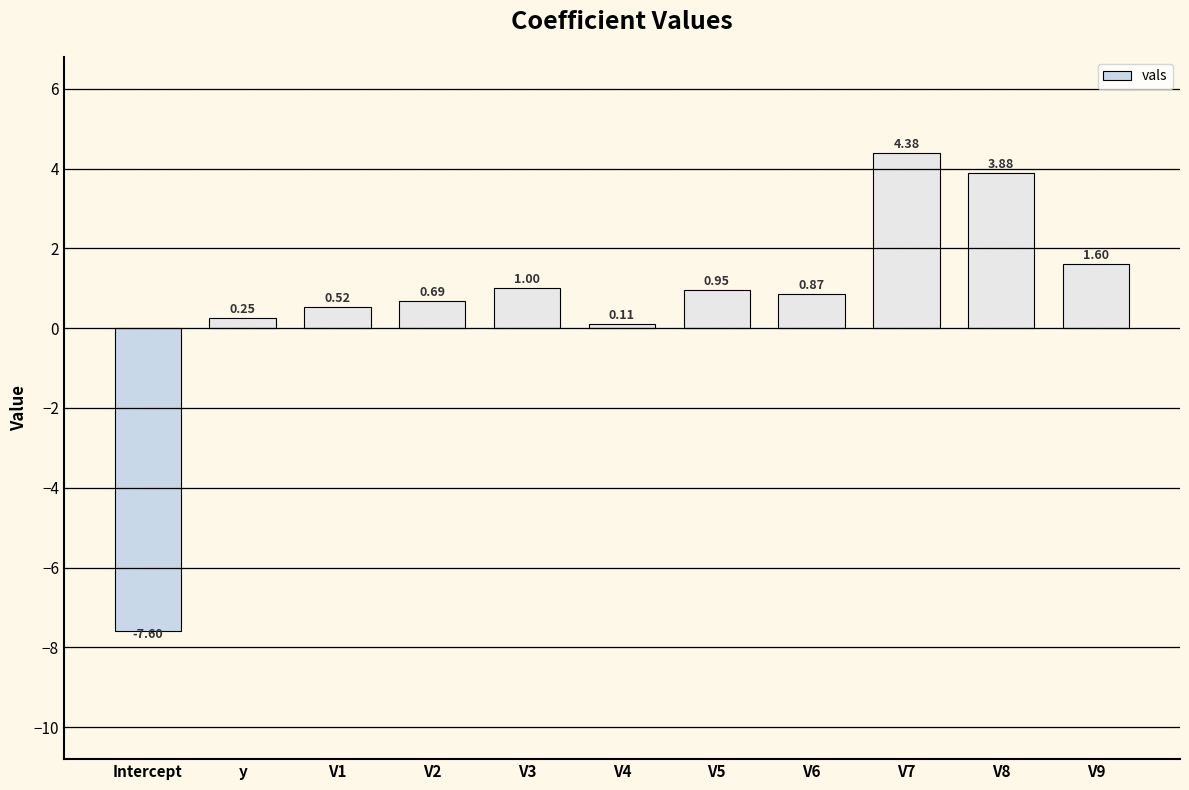

Which label corresponds to the smallest value in the chart?

Intercept